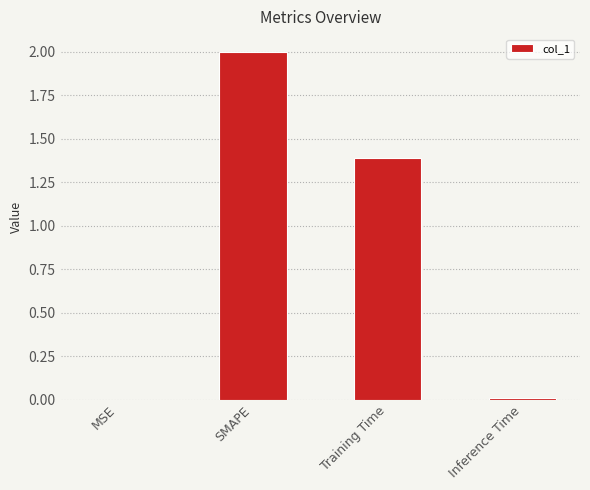

Is it true that the value at SMAPE is 2.0?

True